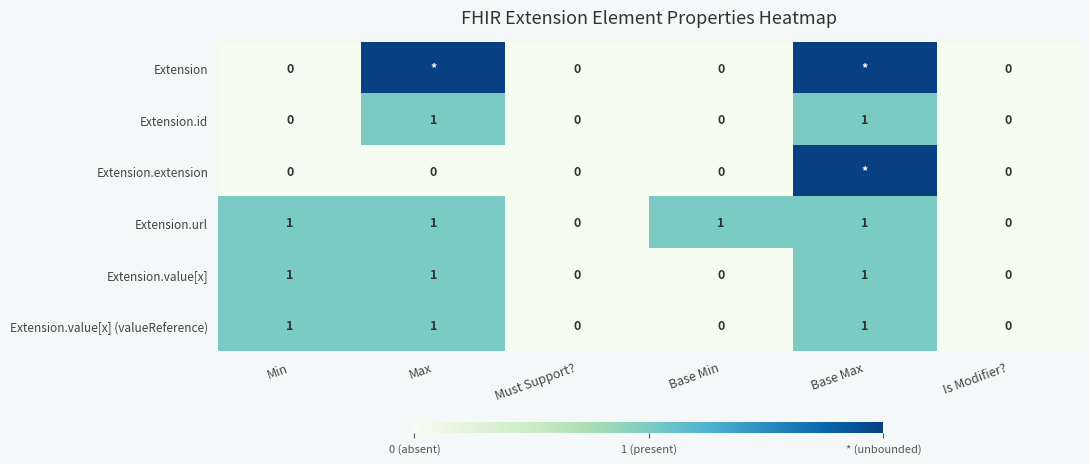

How many values in the Extension.value[x] series are below 1?

3